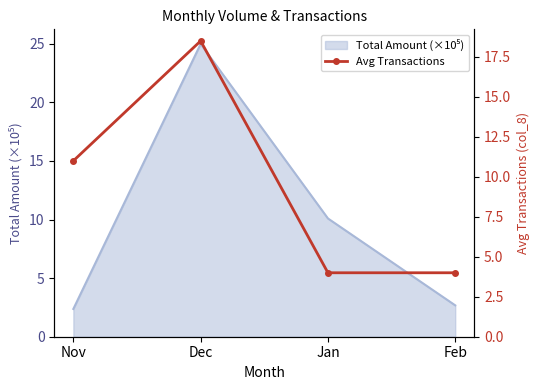

Reading right to left, extract all data points from this chart.

Feb=4.0	Jan=4.0	Dec=18.5	Nov=11.0